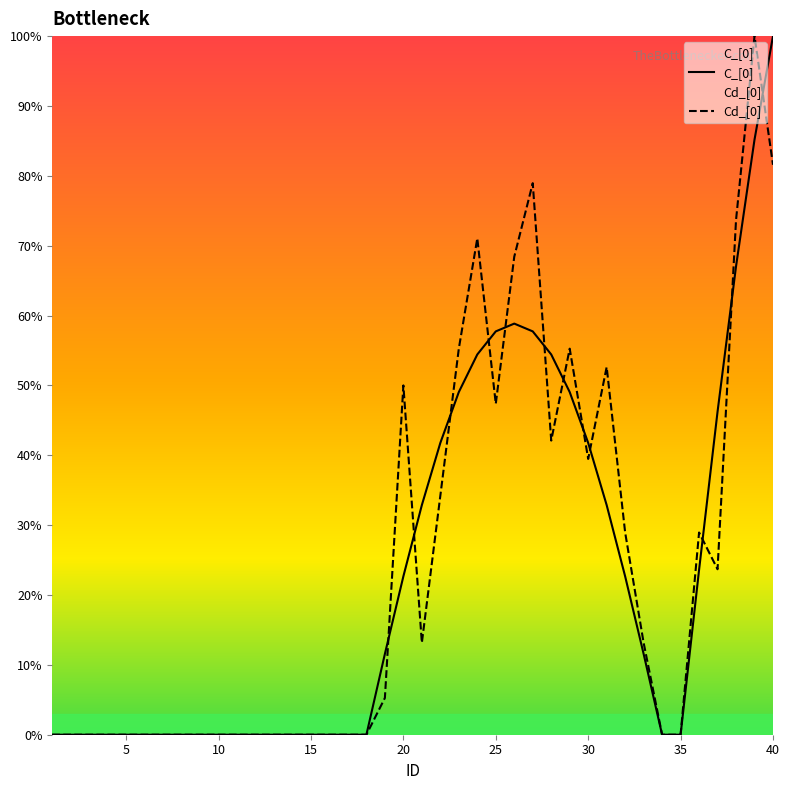

True or false: C_[0] has a value of 0.0 at 15.

True